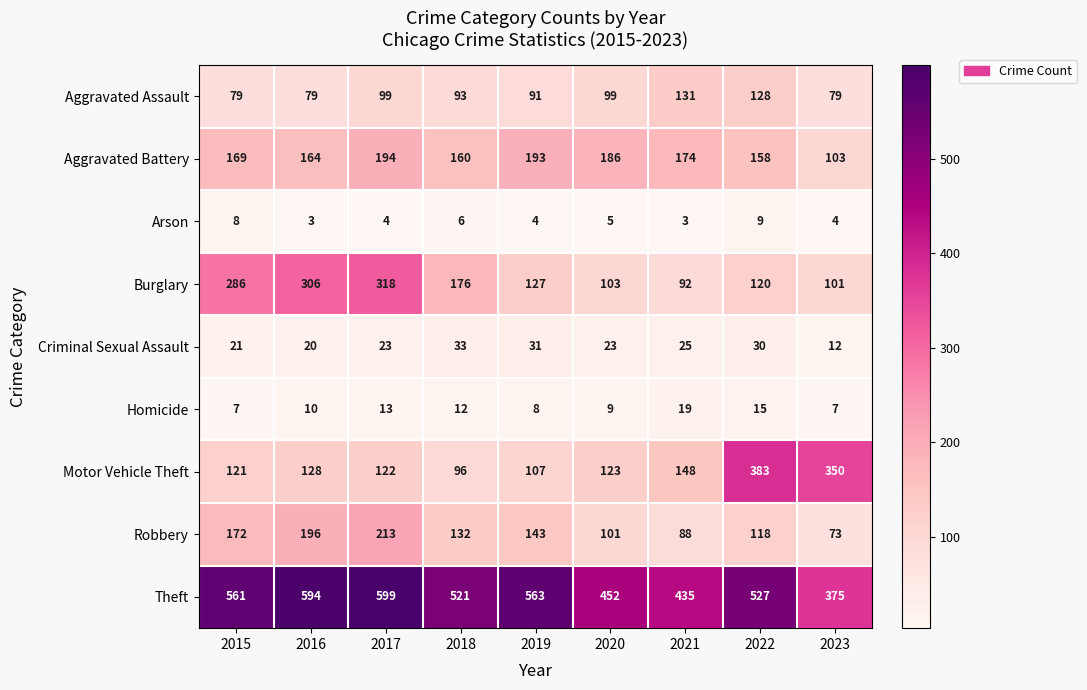

Which category has the highest value in the Burglary series?

2017